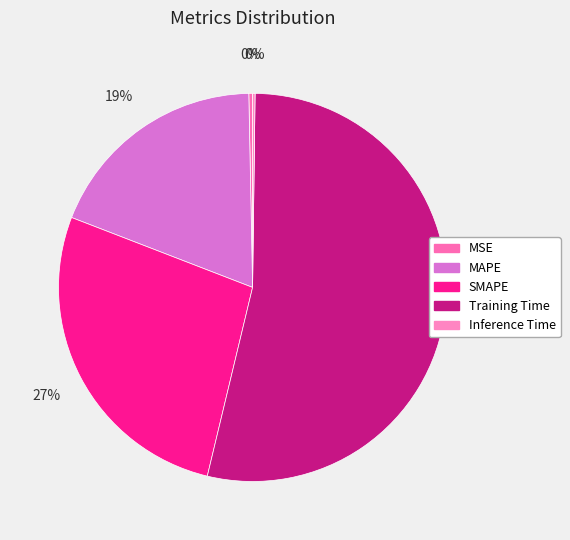

True or false: Training Time accounts for 42% of the total.

False